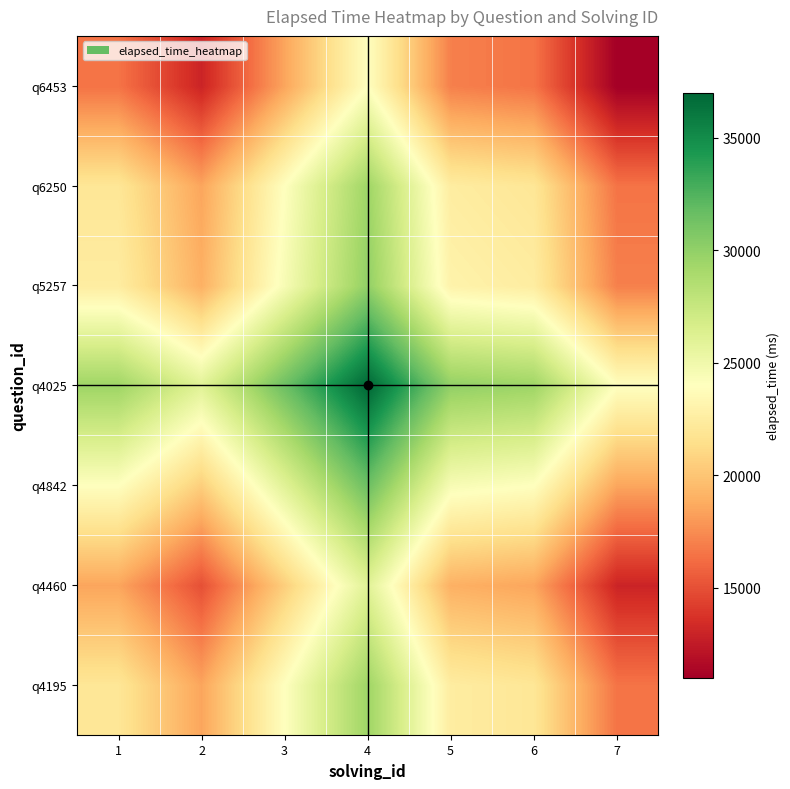

List the series in order of their peak value, highest first.

q4025, q4842, q5257, q4195, q6250, q4460, q6453